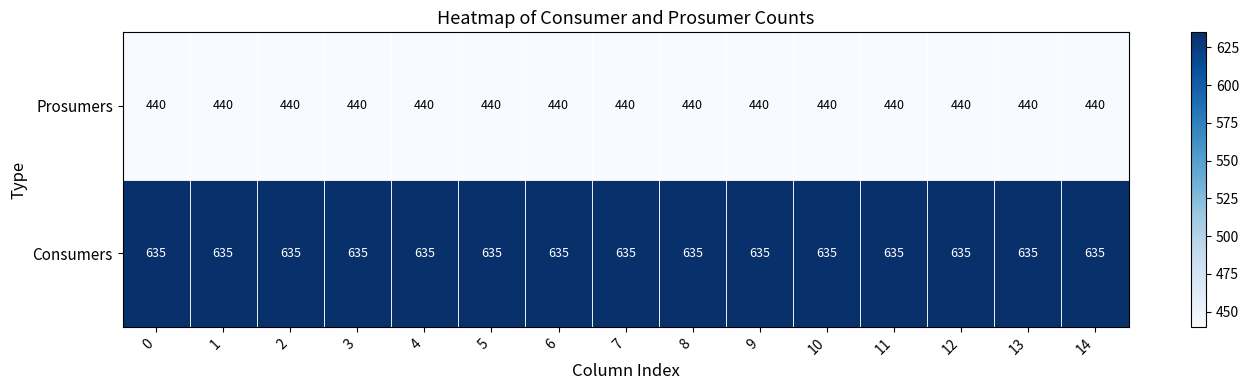

The value of Consumers at 14 is 1116. True or false?

False